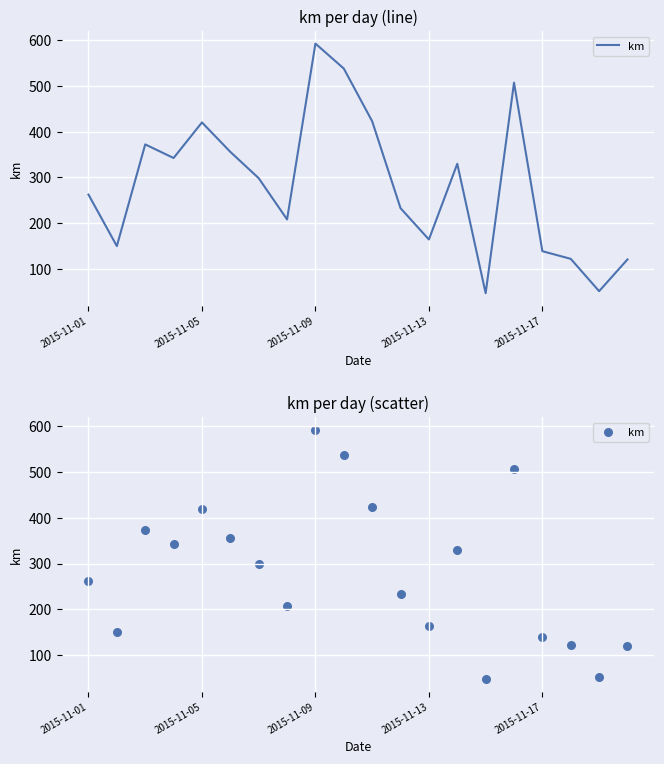

Between 8 and 19, which is larger?

8